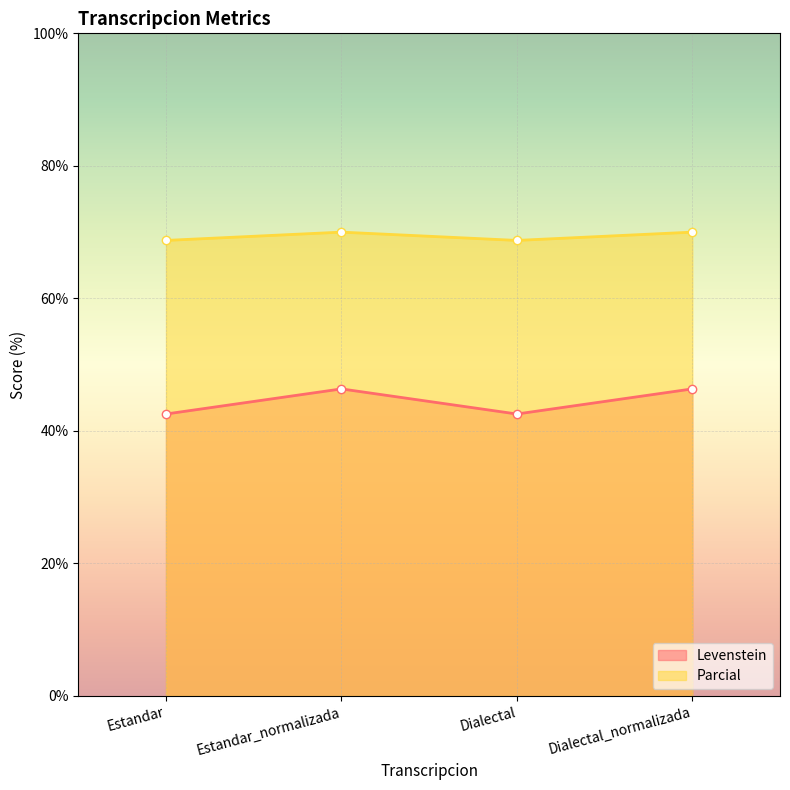

What is the difference between the maximum and minimum values in the Parcial series?

1.2